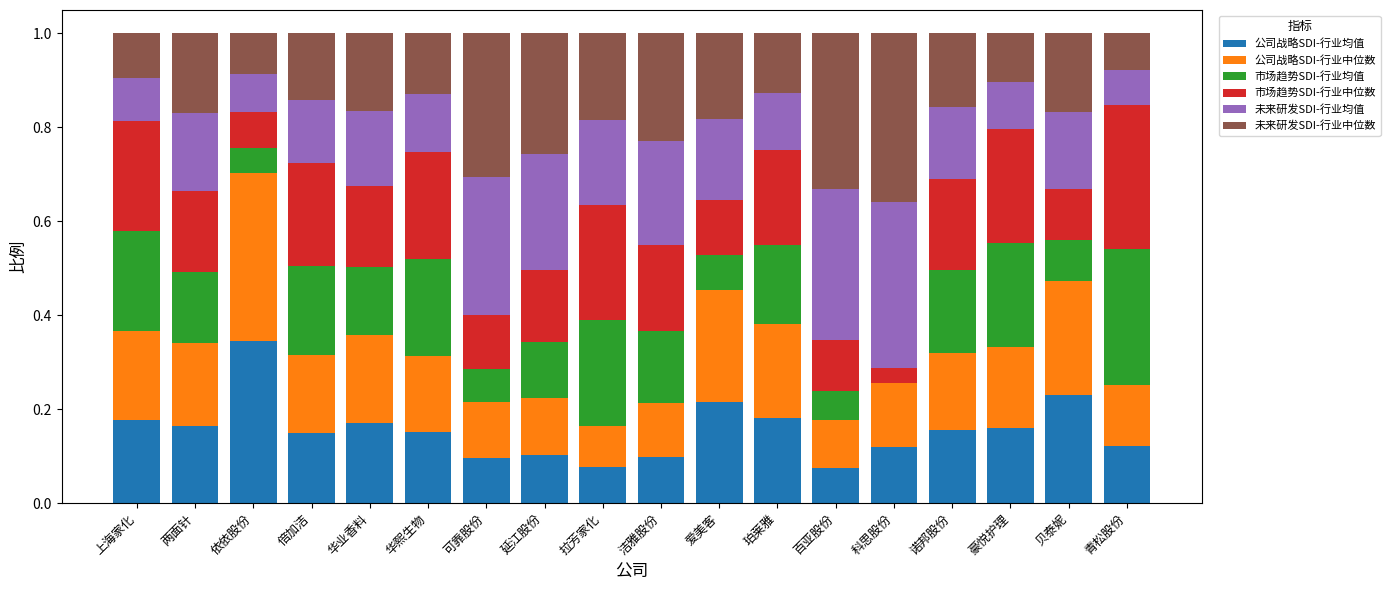

What is the total value across all series at 珀莱雅?

1.0